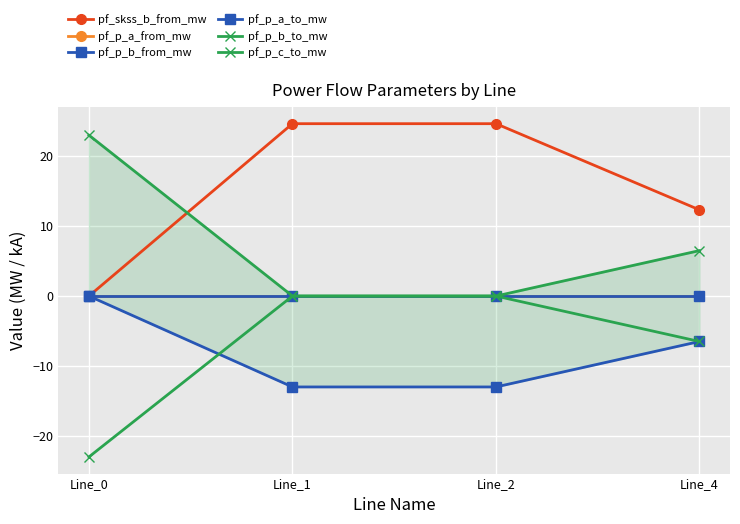

How many intersections are there between pf_skss_b_from_mw and pf_p_c_to_mw?

1